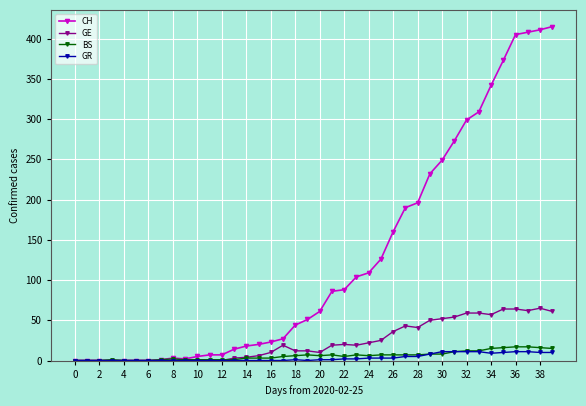

True or false: BS has more than 2 points higher than both neighbors.

True